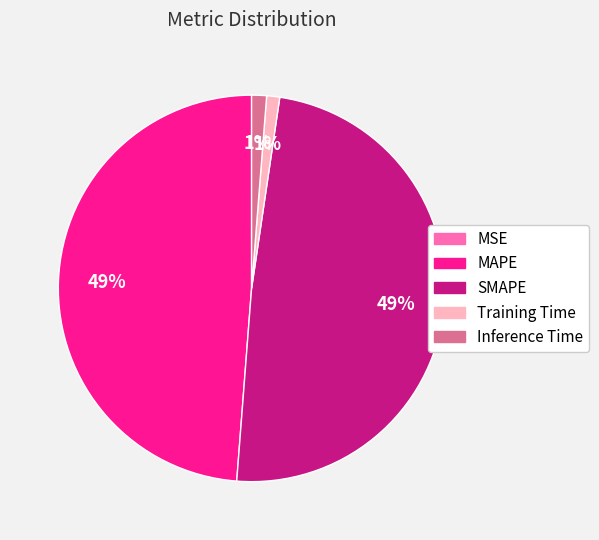

Is it true that MAPE is 55% of the pie?

False